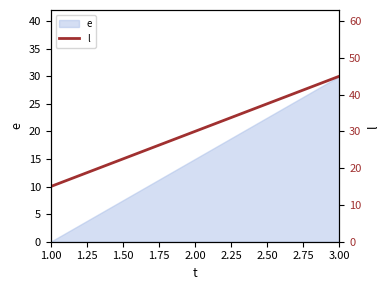

Reading left to right, transcribe all the data shown in this chart.

15	30	45